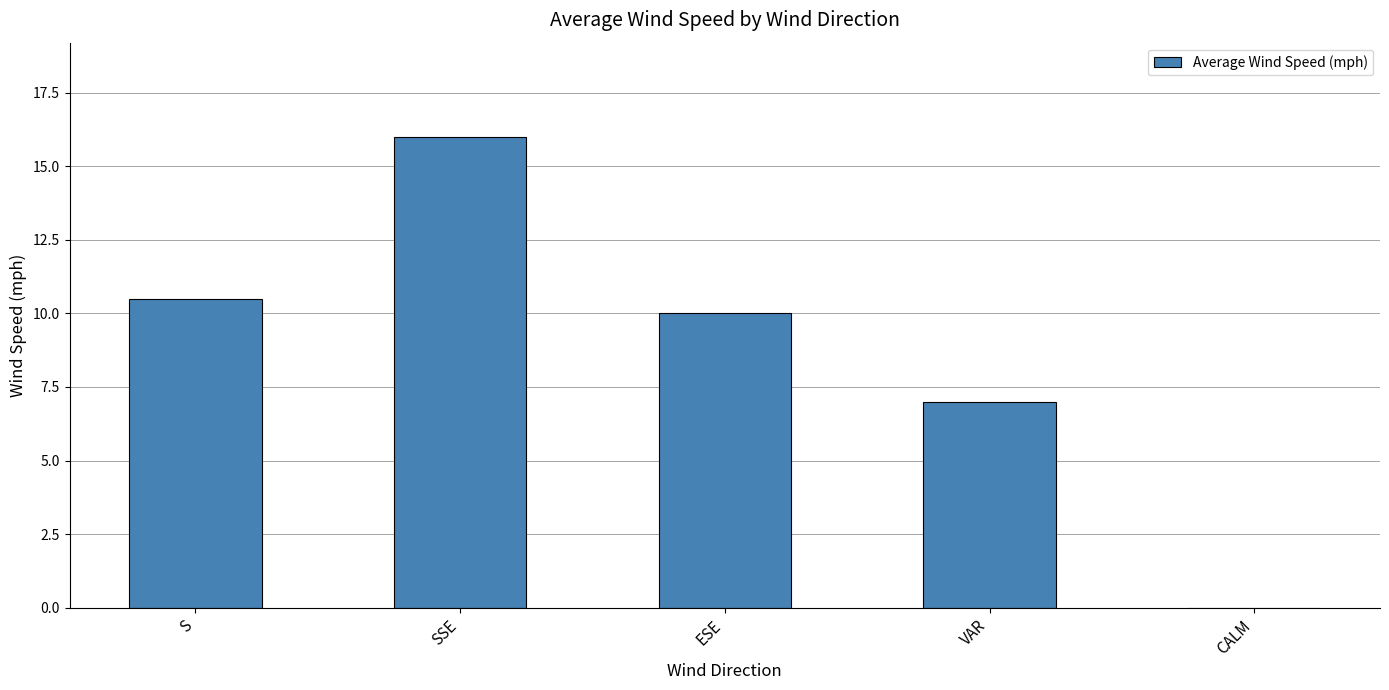

What is the maximum value shown in the chart?

16.0